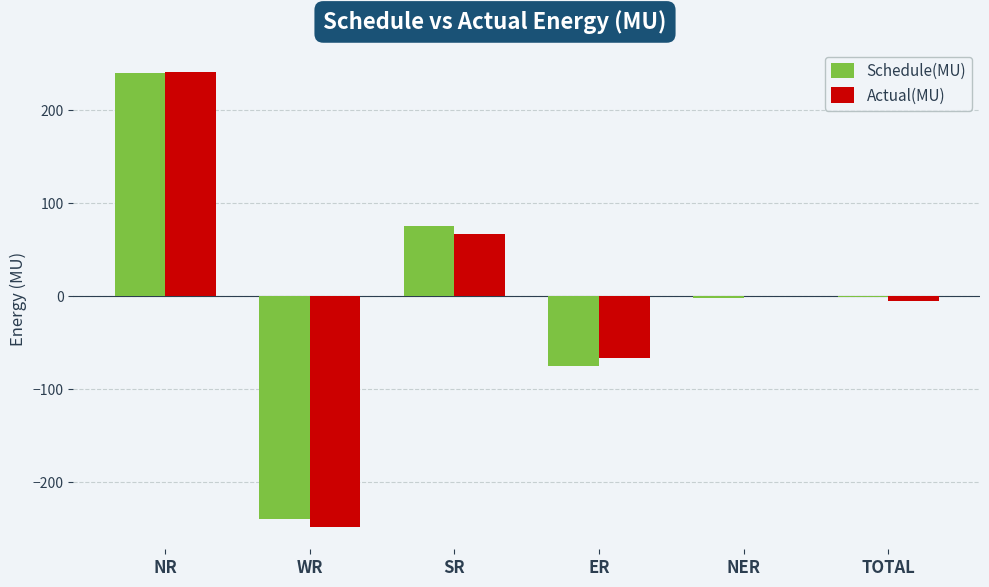

True or false: Schedule(MU) has a value of 132.2 at SR.

False